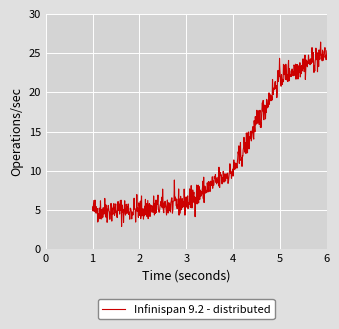

What is the maximum value shown in the chart?

26.4